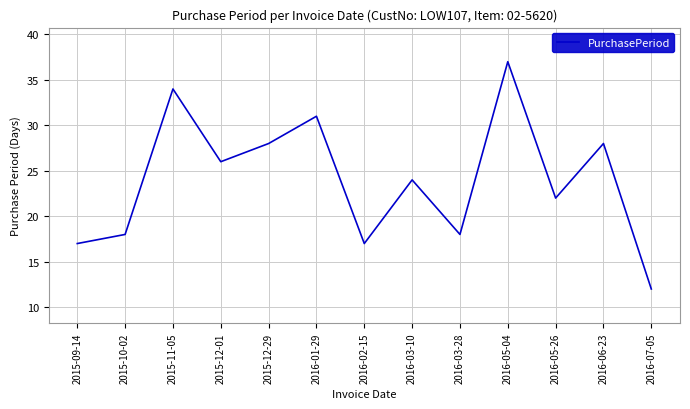

Which label corresponds to the smallest value in the chart?

2016-07-05